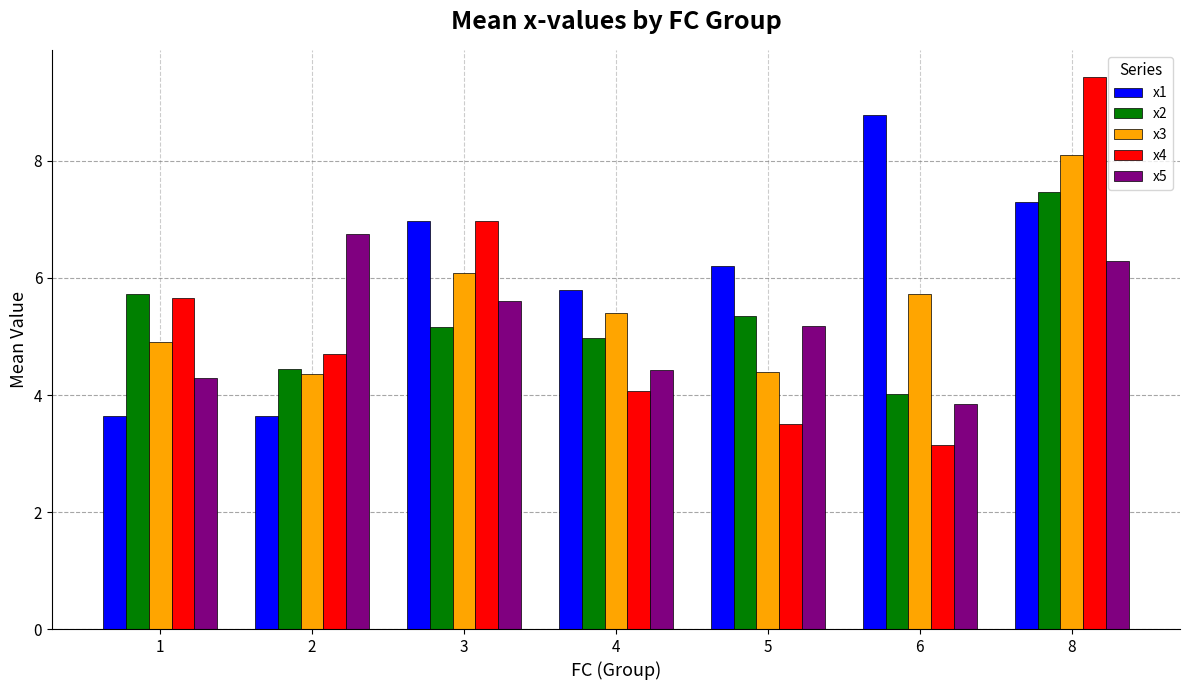

What is the maximum value shown in the chart?

9.4